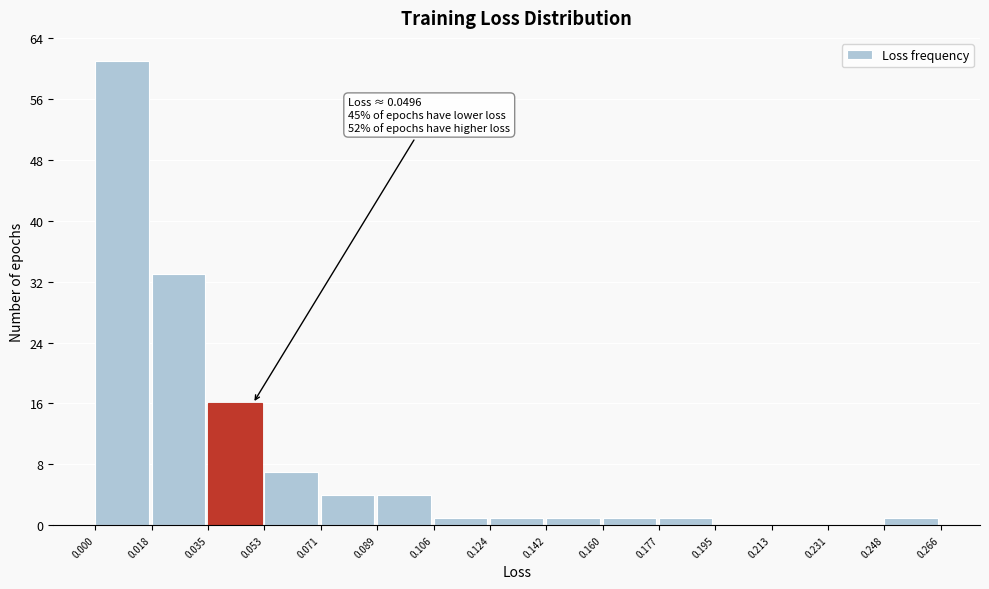

Which range on the x-axis has the tallest bar?

0.000 to 0.018